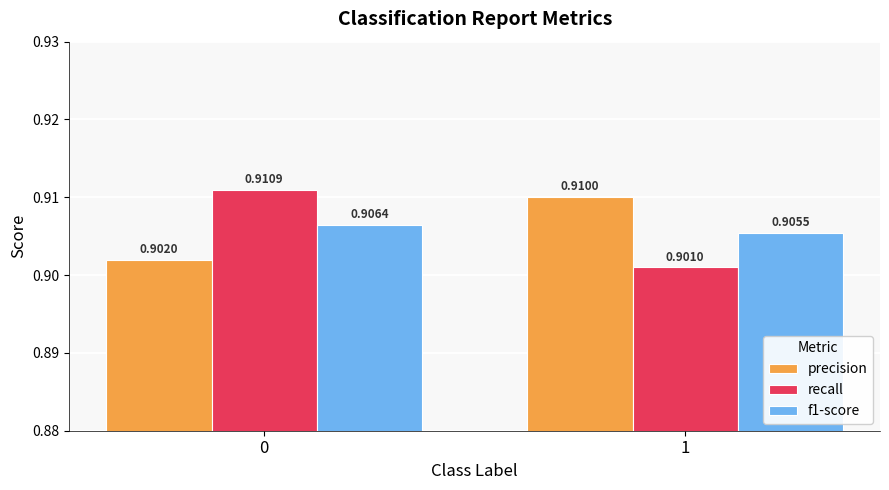

True or false: f1-score has a value of 0.5 at 0.

False